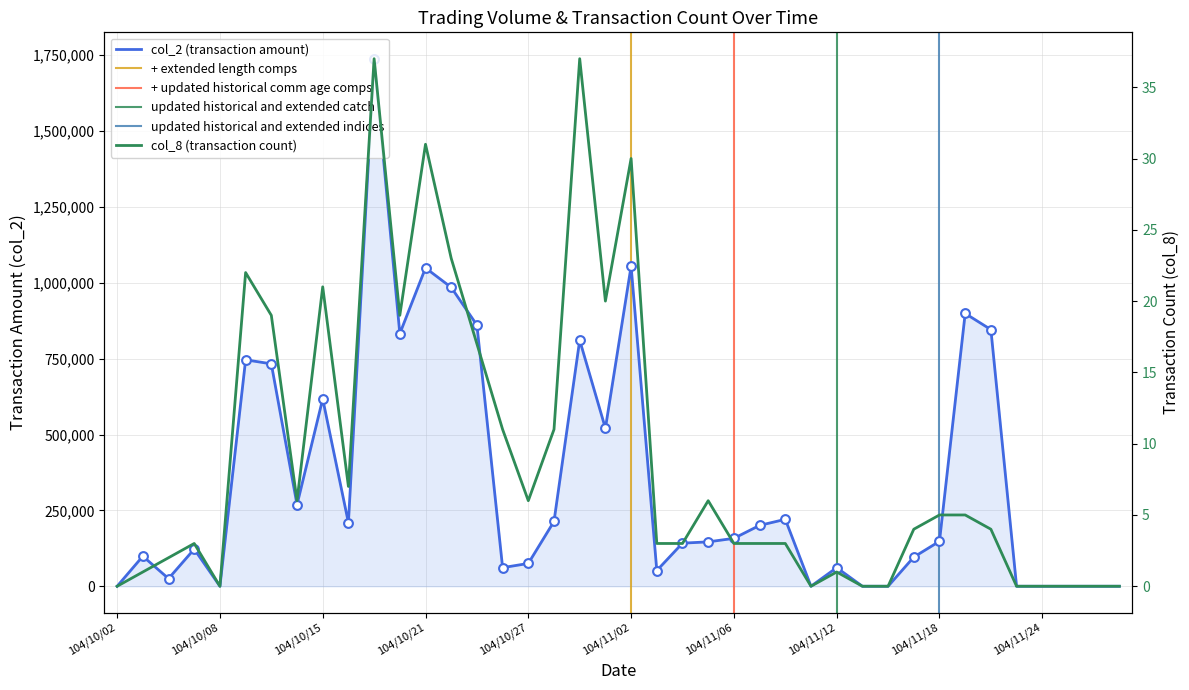

Which series reaches the maximum Y coordinate?

col_2